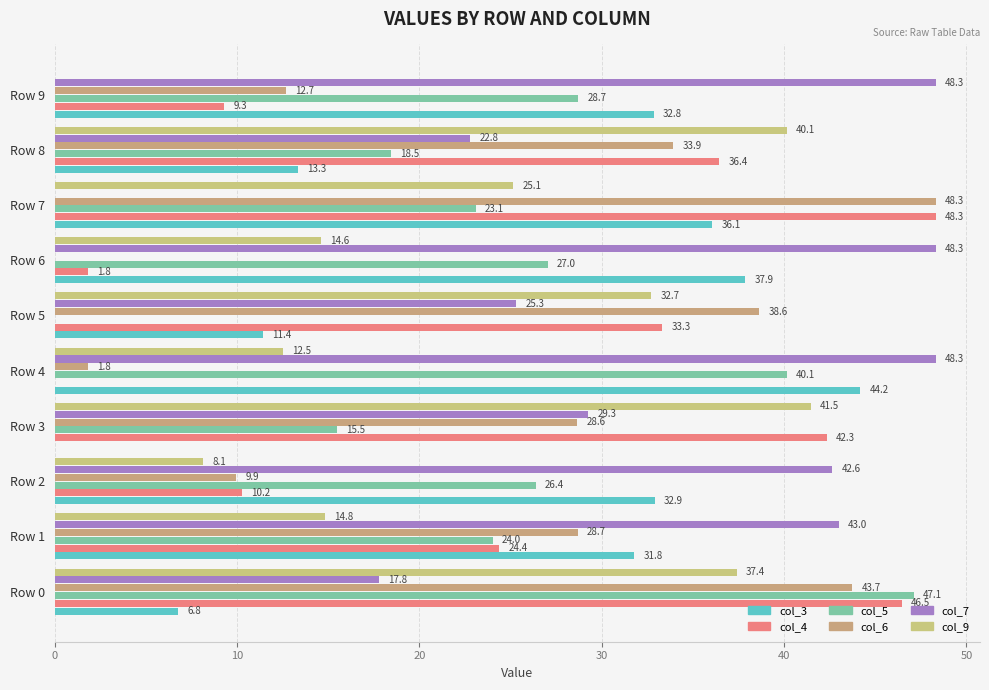

How many values in the col_4 series exceed 33?

5